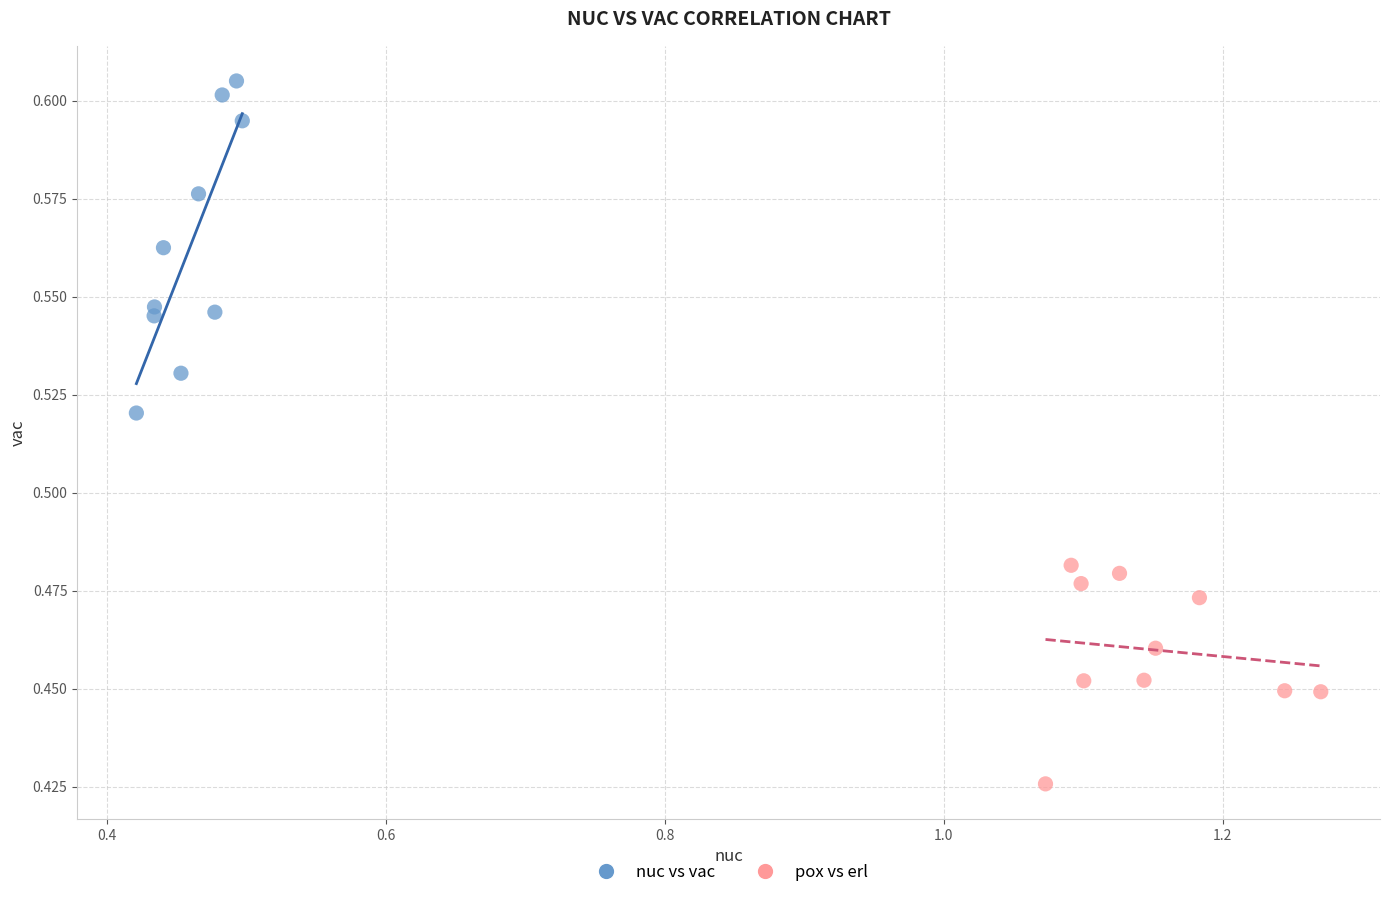

Which series contains the highest Y value?

nuc vs vac